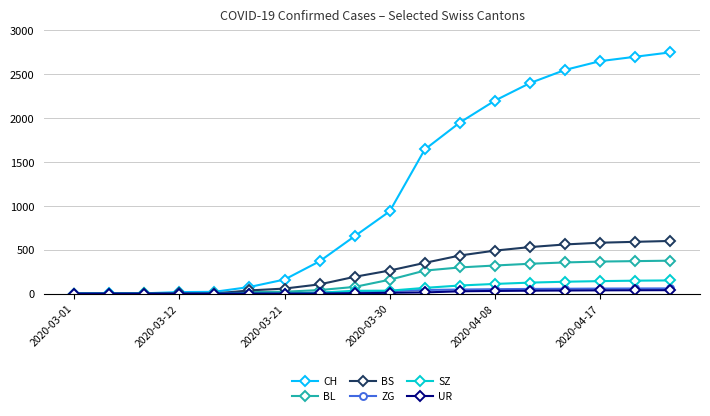

At how many categories does at least one series exceed 2364?

5